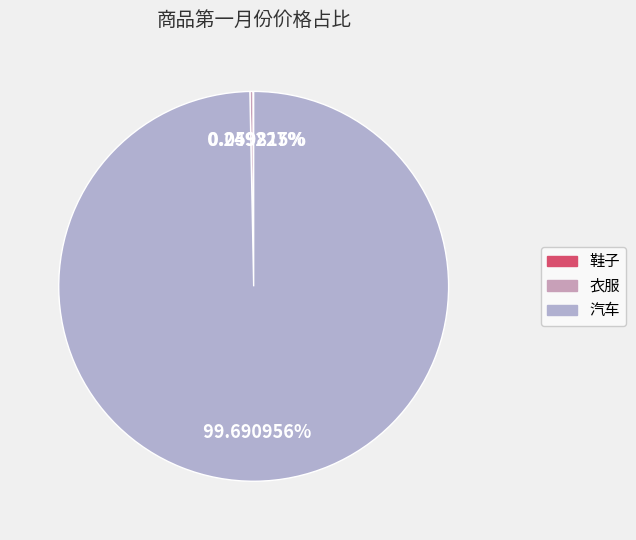

What is the change in value from 鞋子 to 汽车?

+199880